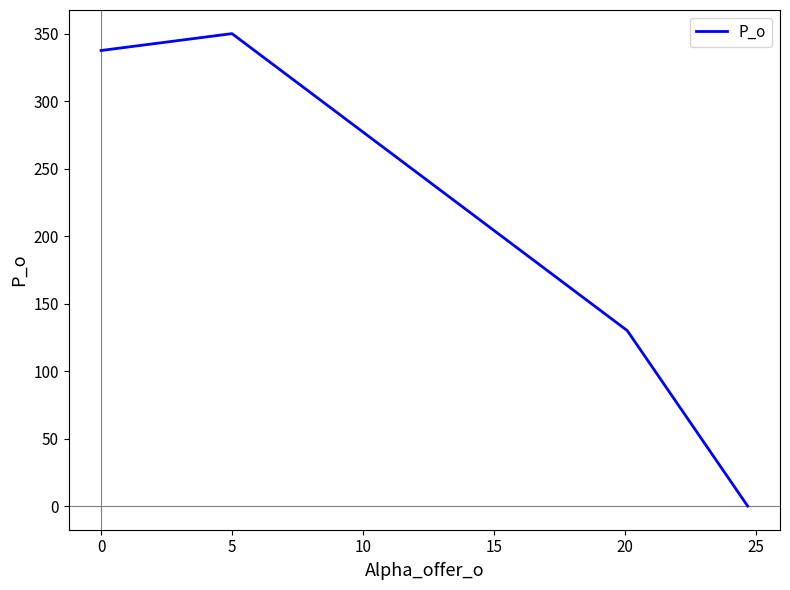

True or false: the data has more than 1 interior local peaks.

False